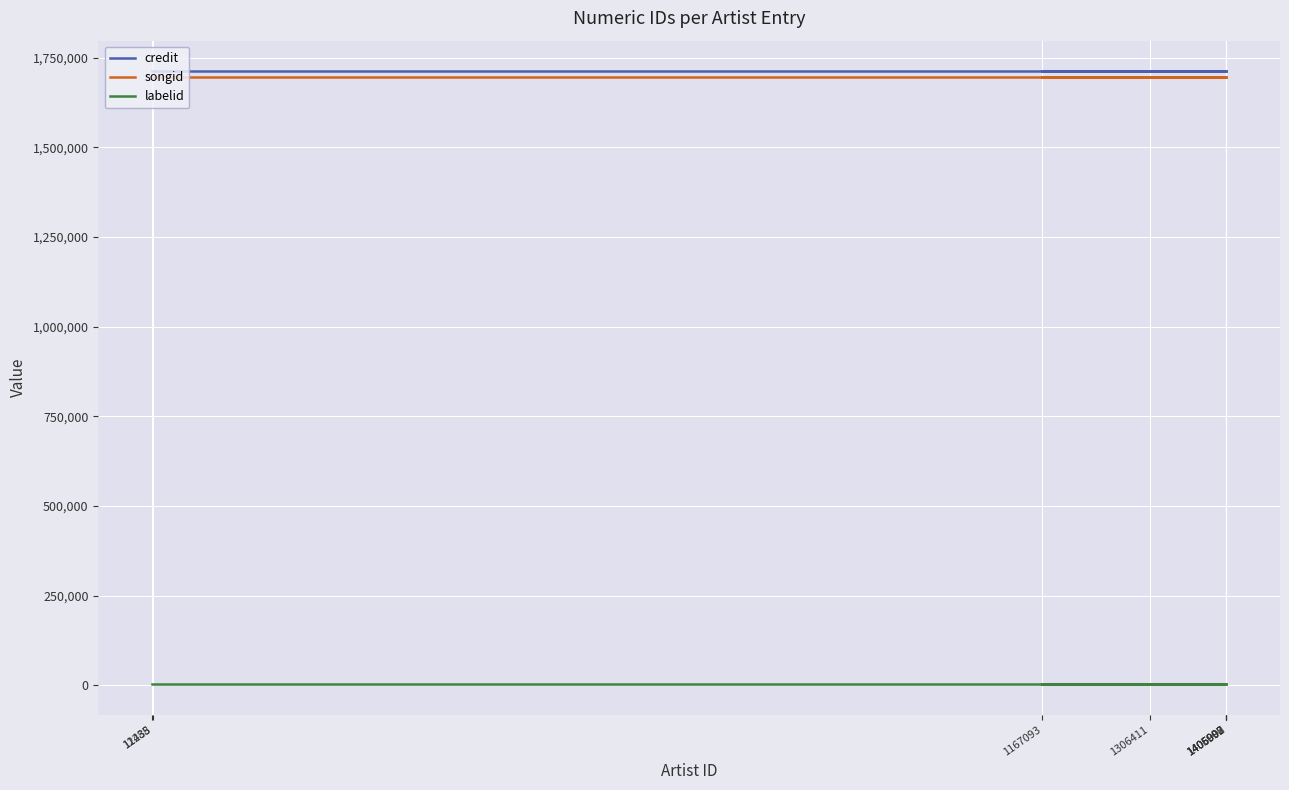

At how many categories does at least one series exceed 1570609?

8